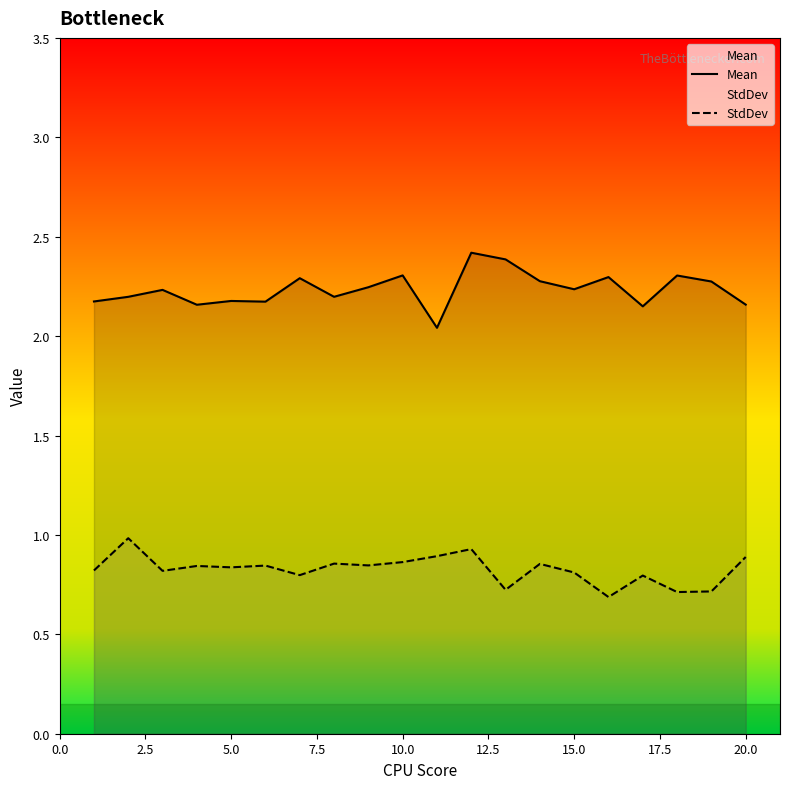

What is the spread (max minus min) of values at 20.0?

1.3